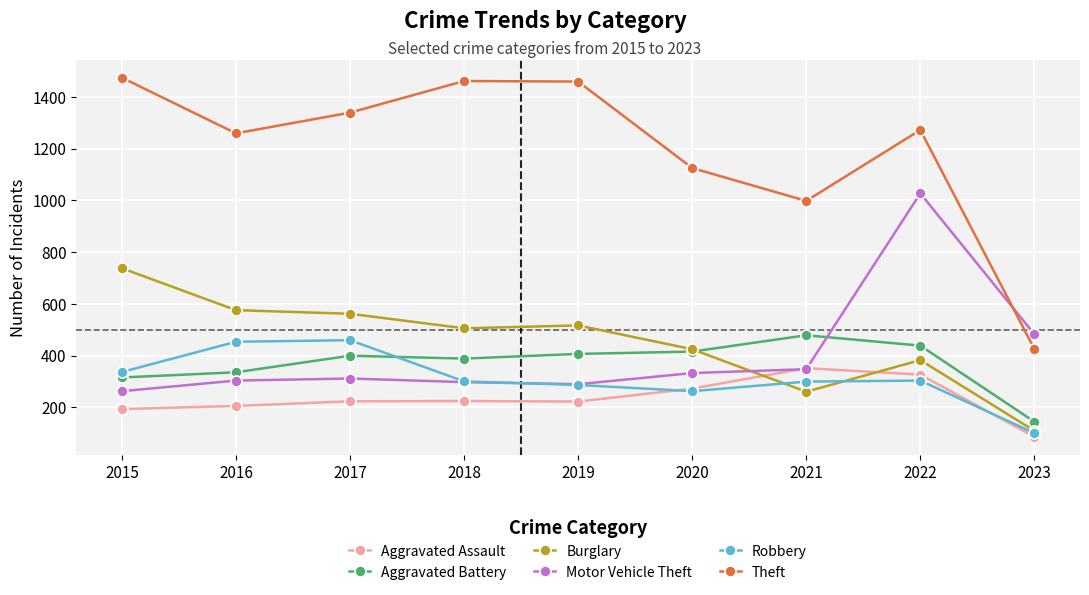

Which series has the widest spread of values?

Theft